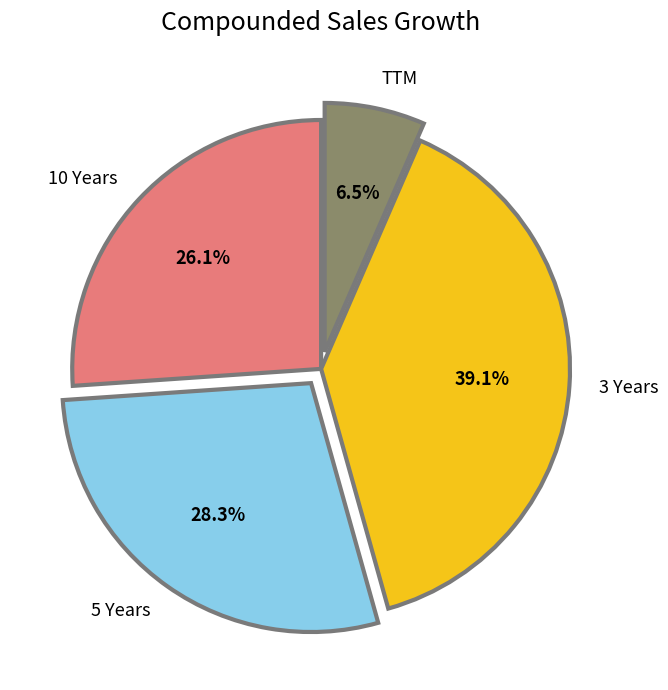

Approximately how many times larger is the value at 10 Years compared to 3 Years?

0.7